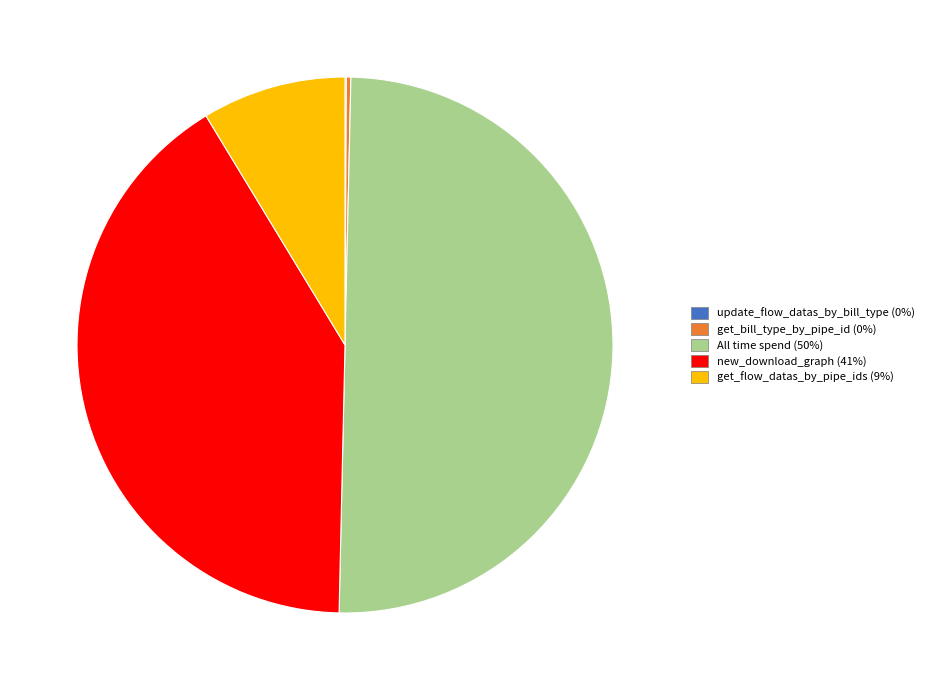

What is the ratio of the value at new_download_graph to the value at get_flow_datas_by_pipe_ids?

4.7